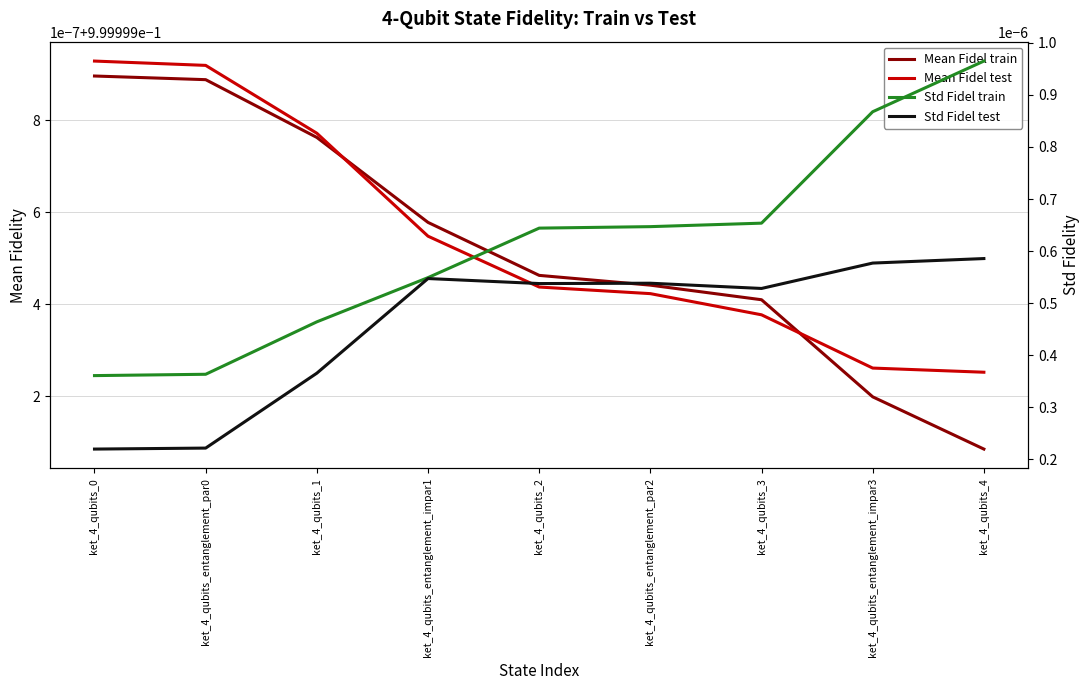

True or false: Mean Fidel train has a value of 0.4 at ket_4_qubits_3.

False